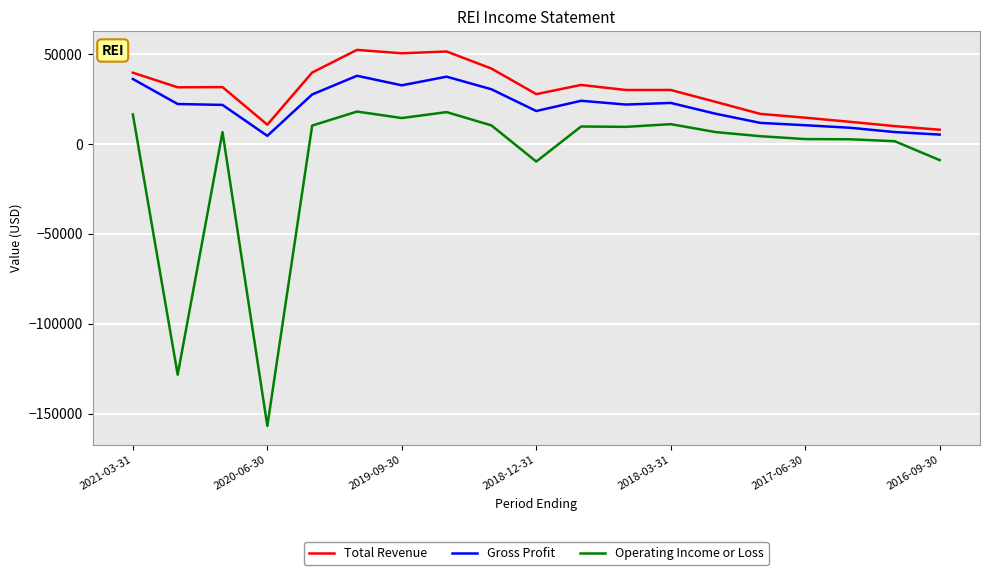

Which series has the largest range (max minus min)?

Operating Income or Loss